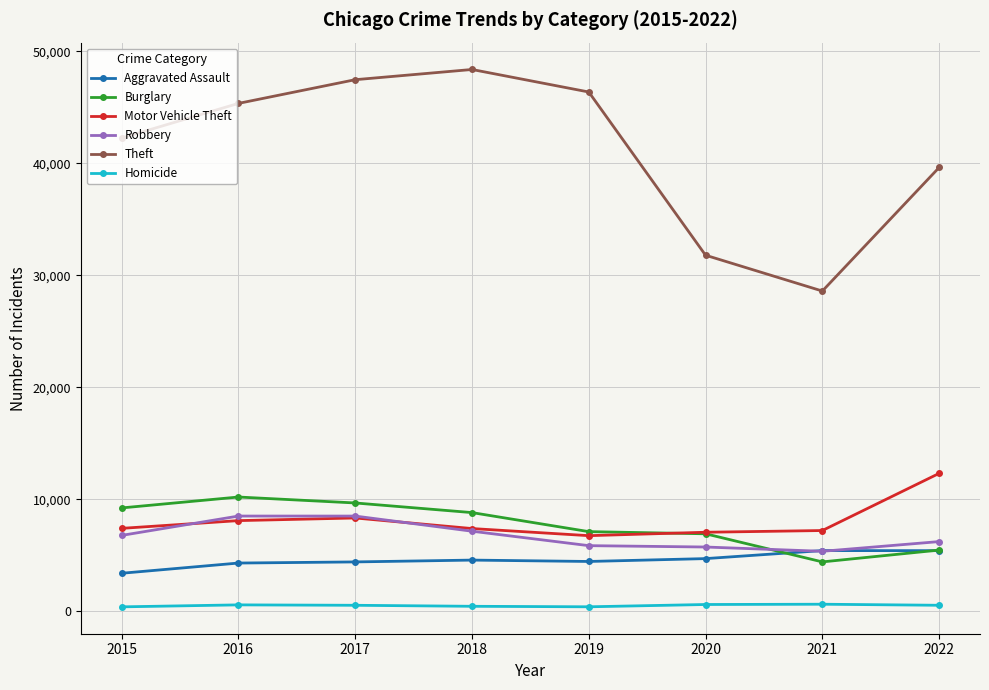

True or false: Homicide and Theft cross at least once.

False